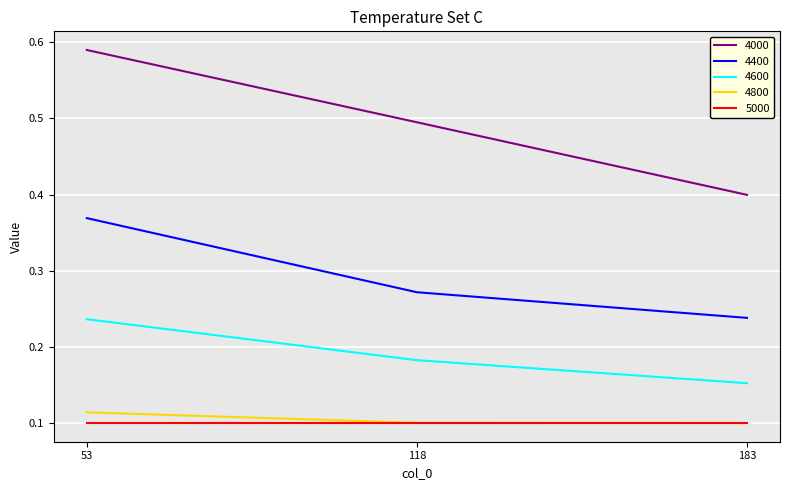

At which label does 4800 reach its peak?

53